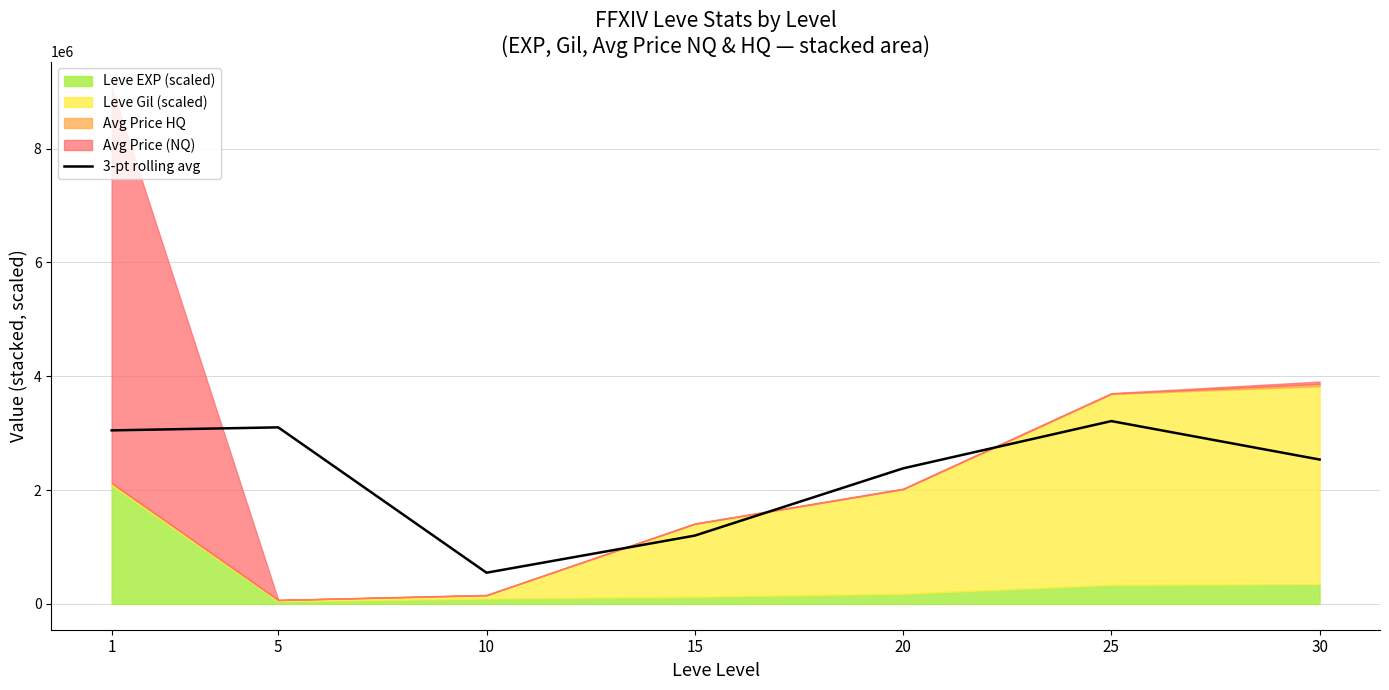

Where is the first local maximum?

5